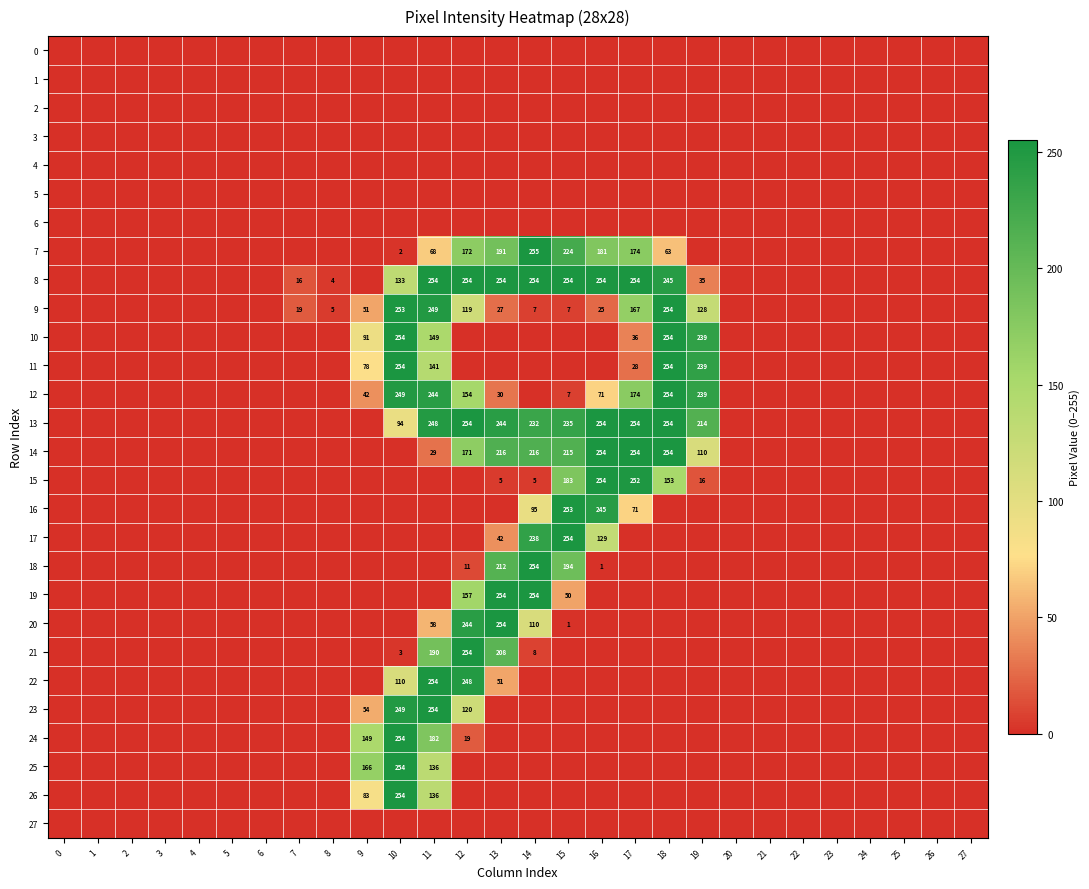

Is it true that 17 equals 238 at 14?

True